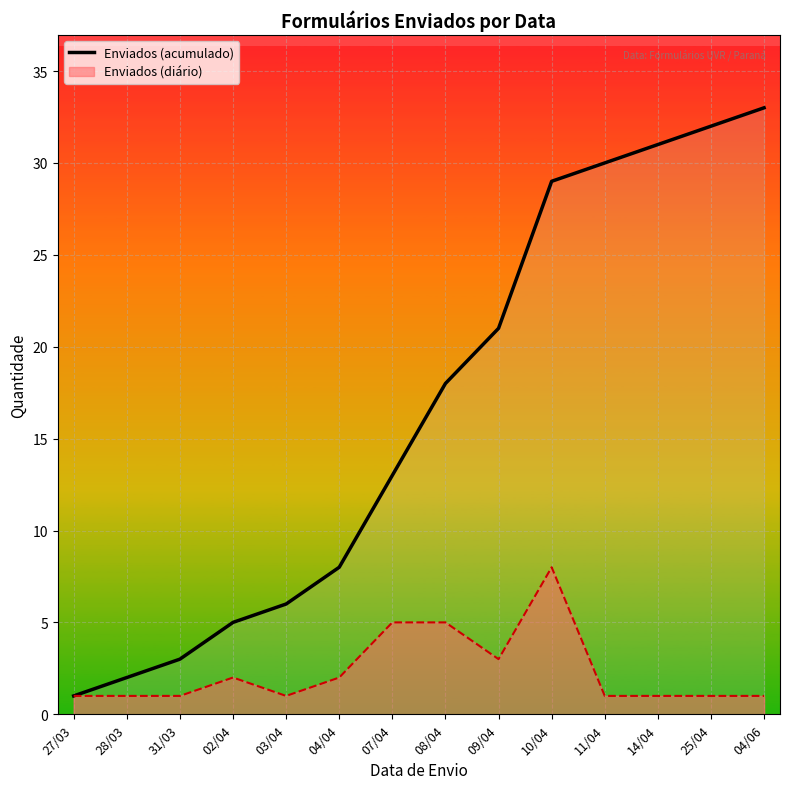

Rank the categories by value from highest to lowest.

04/06, 25/04, 14/04, 11/04, 10/04, 09/04, 08/04, 07/04, 04/04, 03/04, 02/04, 31/03, 28/03, 27/03